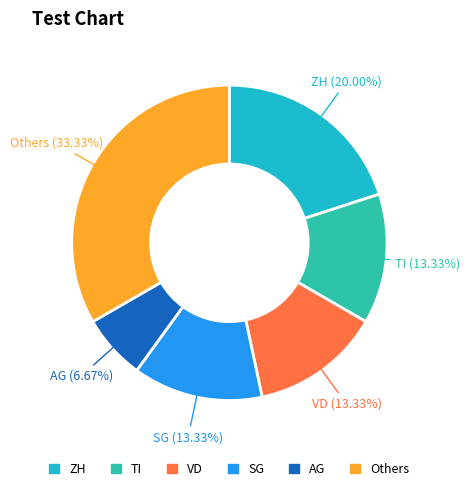

Count the number of slices in the pie.

6